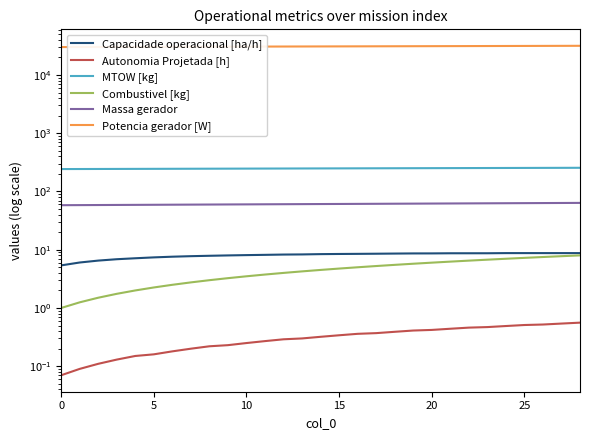

Which series has the widest spread of values?

Potencia gerador [W]